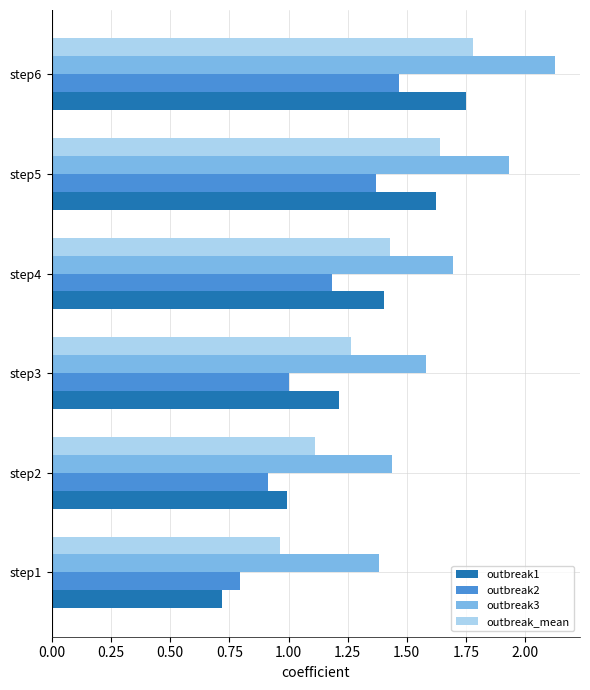

Rank the categories by outbreak1 value from lowest to highest.

step1, step2, step3, step4, step5, step6